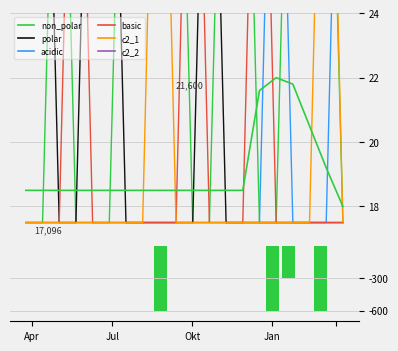

At which label does c2_2 reach its peak?

Apr